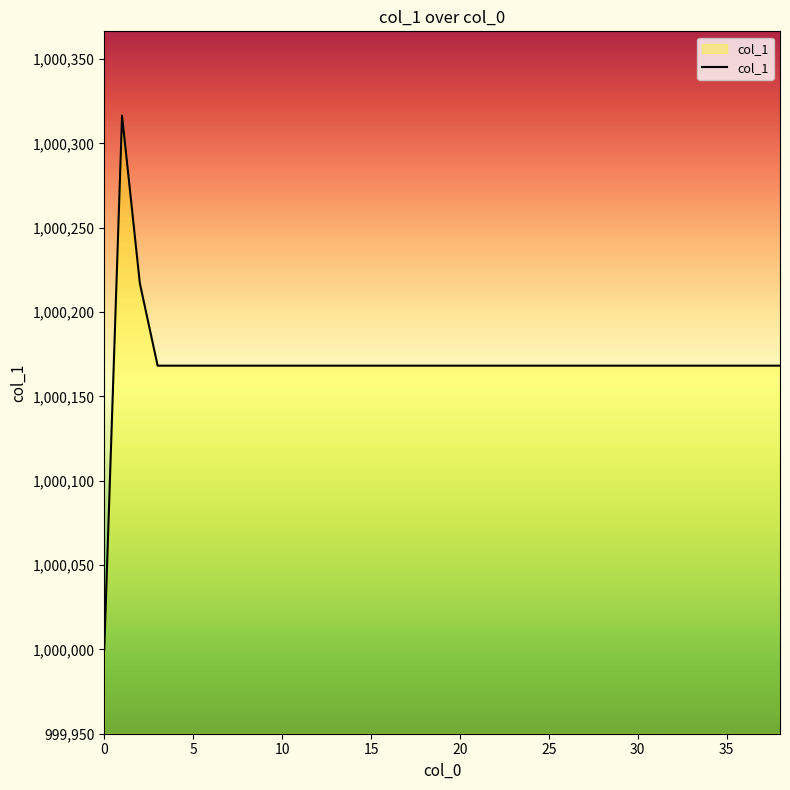

What is the difference between the maximum and minimum values?

316.4